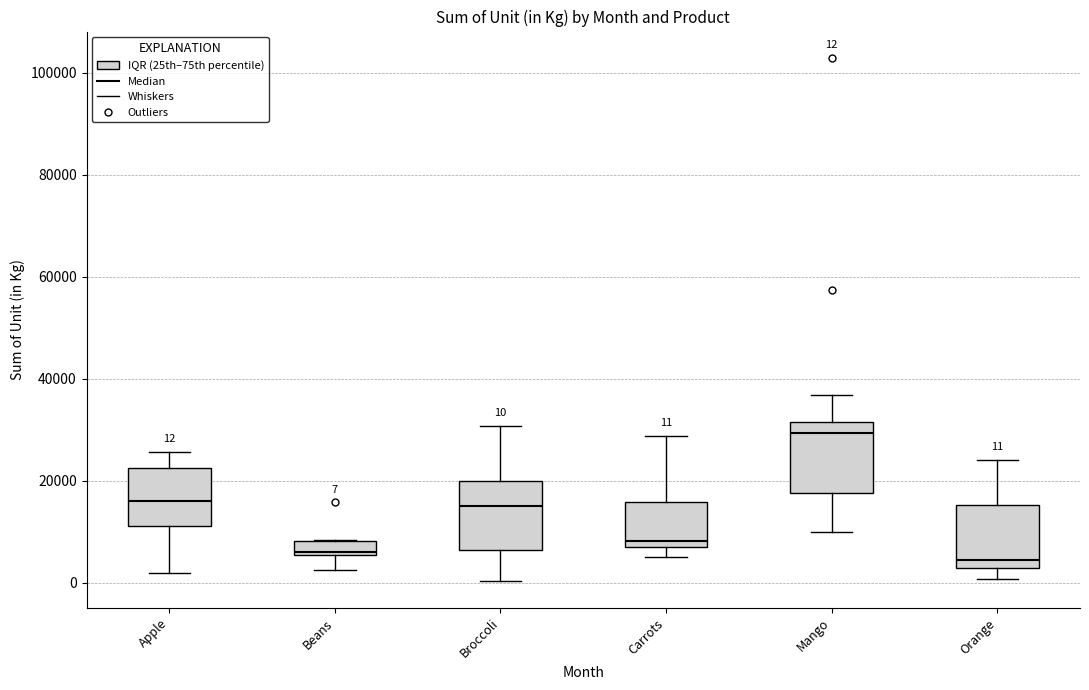

Which box's median line is the highest?

Mango